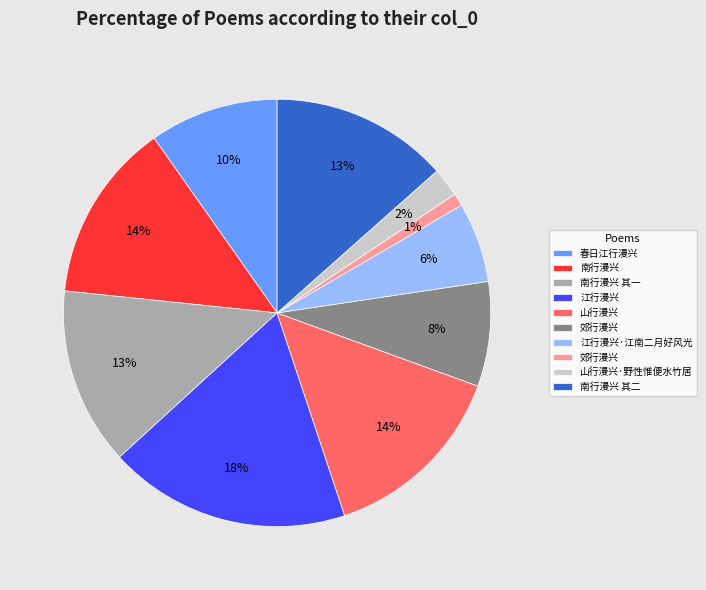

To the nearest percent, what is the average slice percentage?

10%